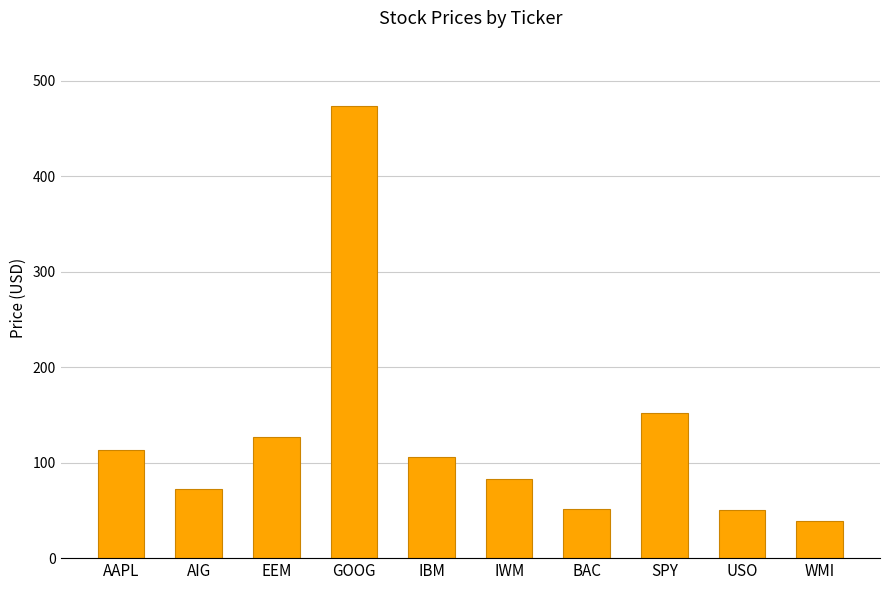

What is the smallest value displayed?

39.3